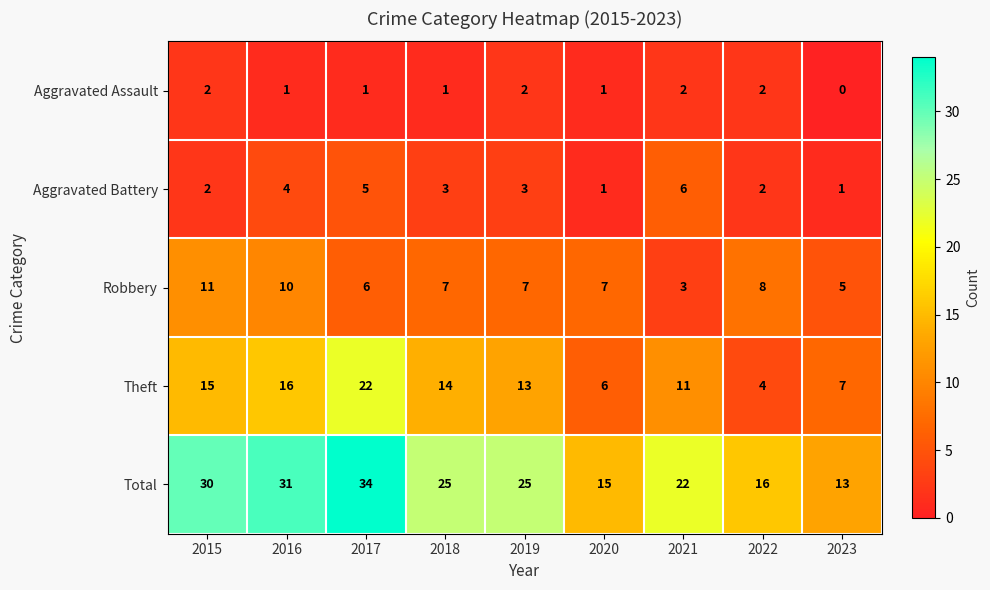

What is the difference between the Total values at 2016 and 2021?

9